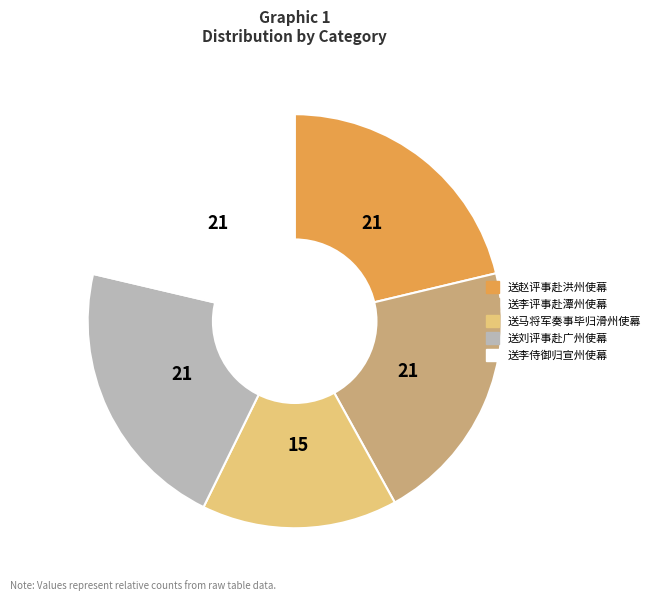

Does 送赵评事赴洪州使幕 account for over 50% of the chart?

No